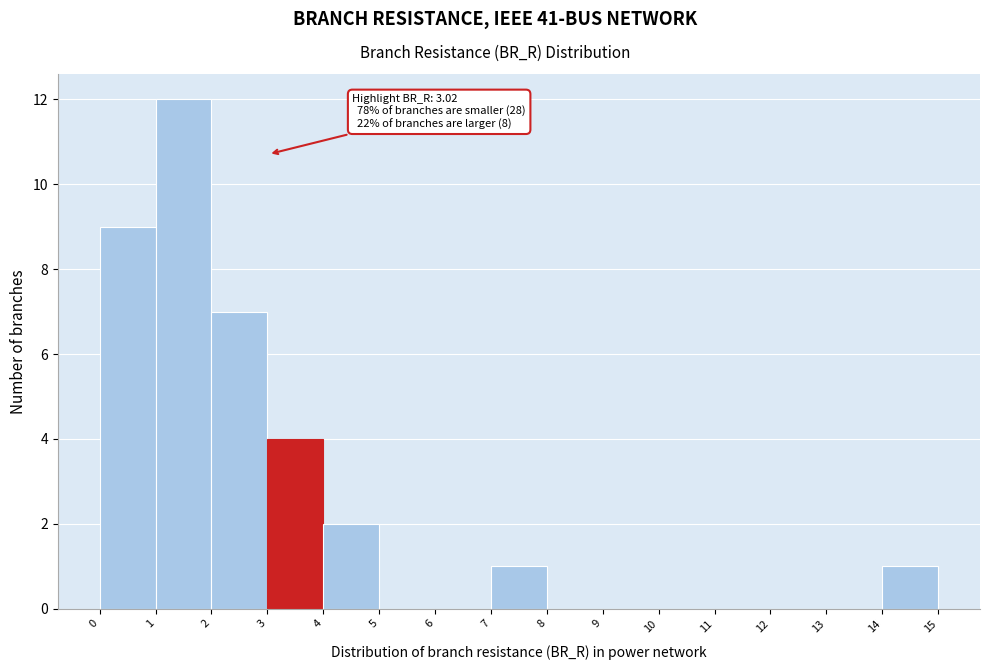

Which range on the x-axis has the tallest bar?

1 to 2